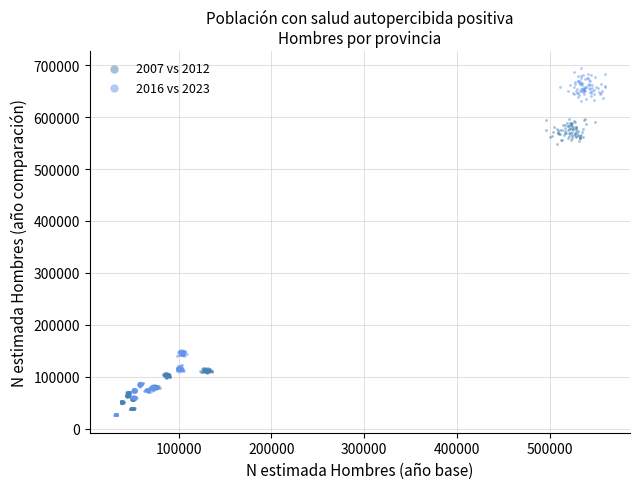

Which series contains the lowest Y value?

2016 vs 2023